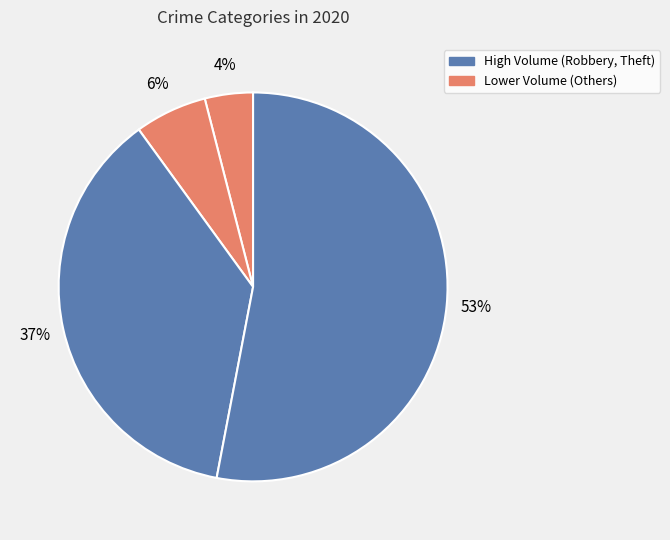

How many segments does this pie chart have?

4